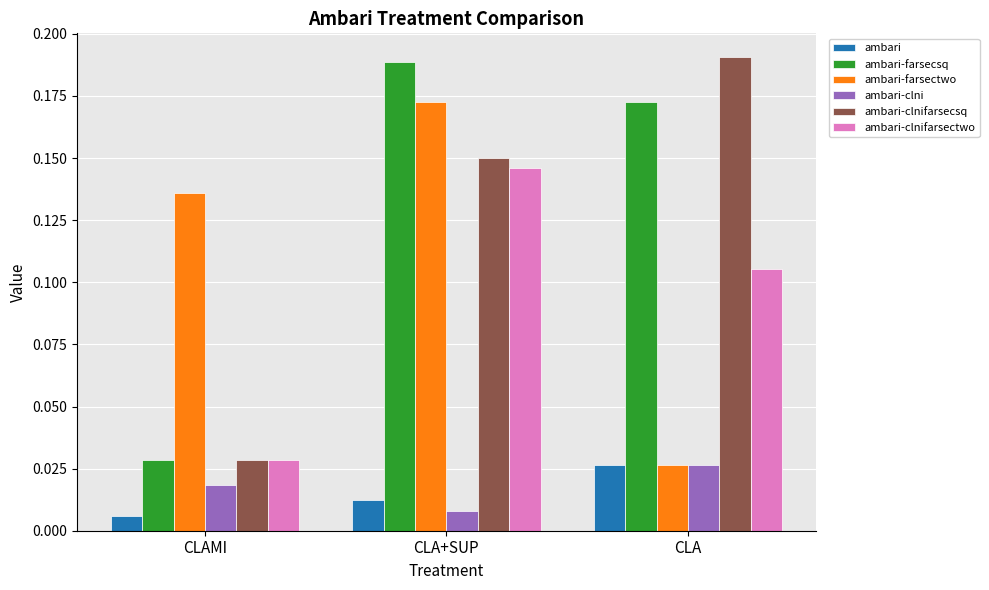

Count the number of categories in the chart.

3